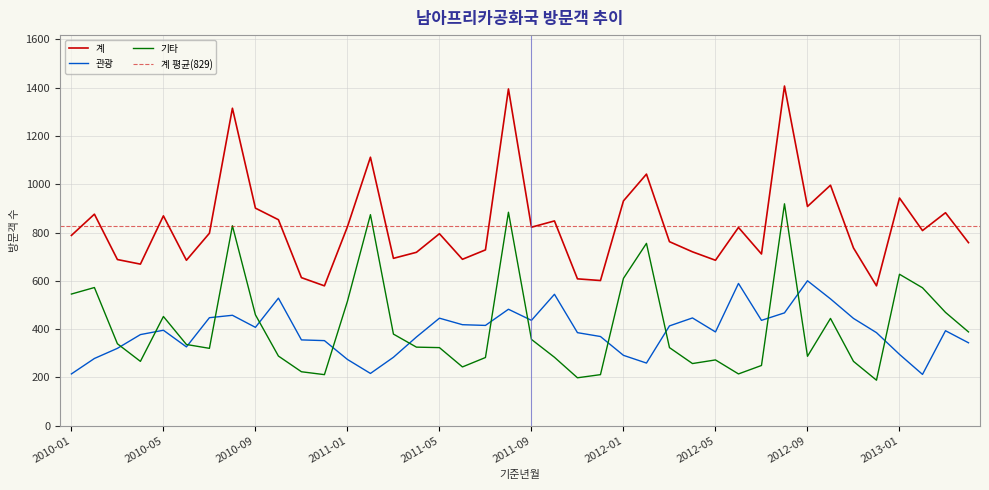

What is the label of the 1st point from the right?

2013-04